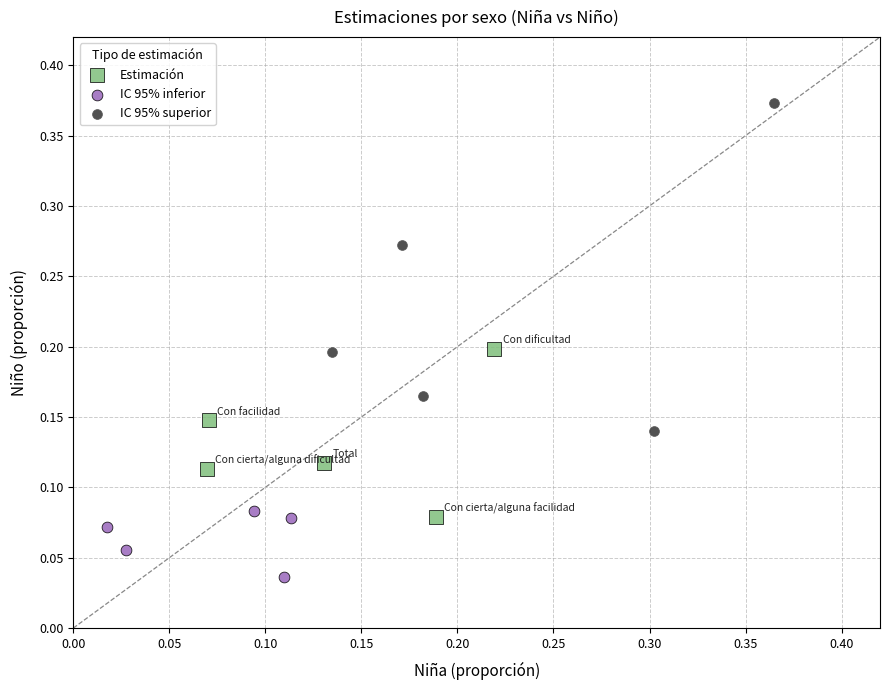

Which series contains the highest Y value?

IC 95% superior